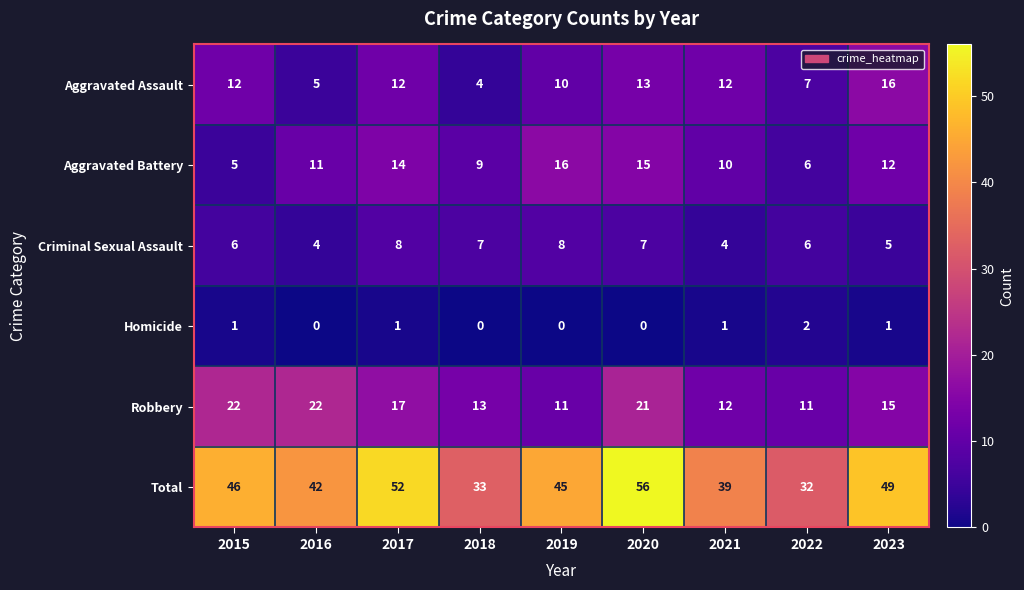

What is the total value across all series at 2022?

64